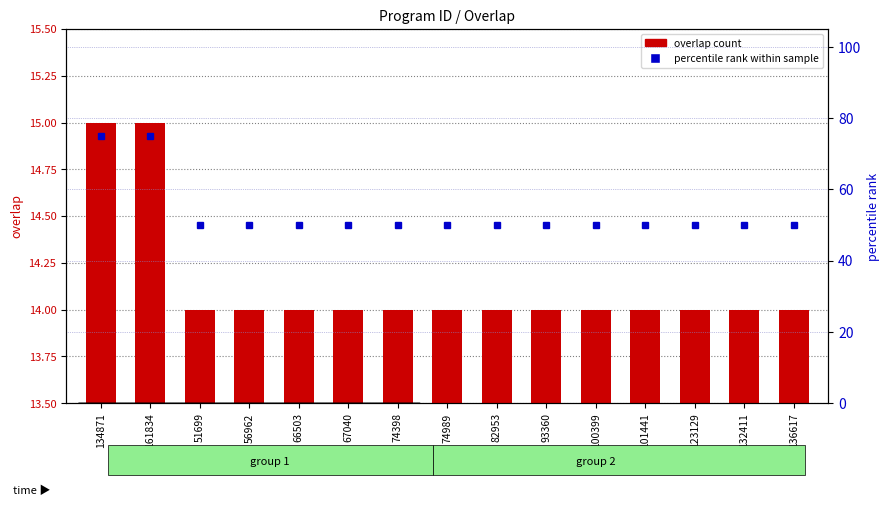

What is the maximum value for overlap count?

15